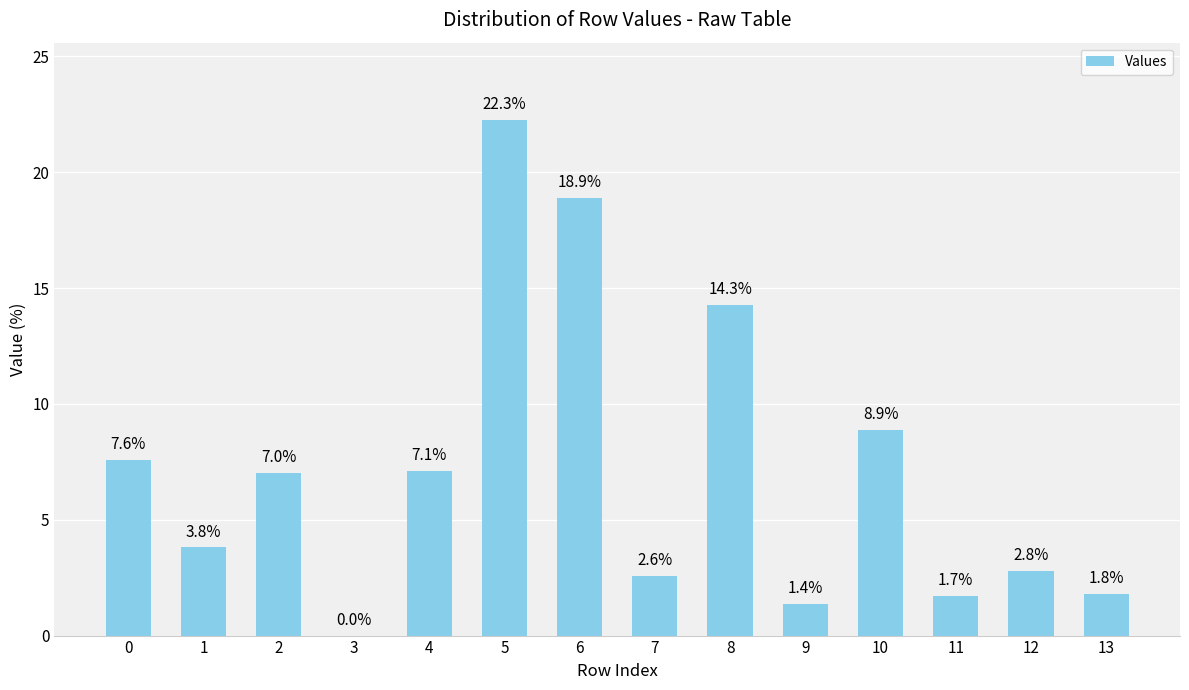

What is the approximate value at 13?

1.8